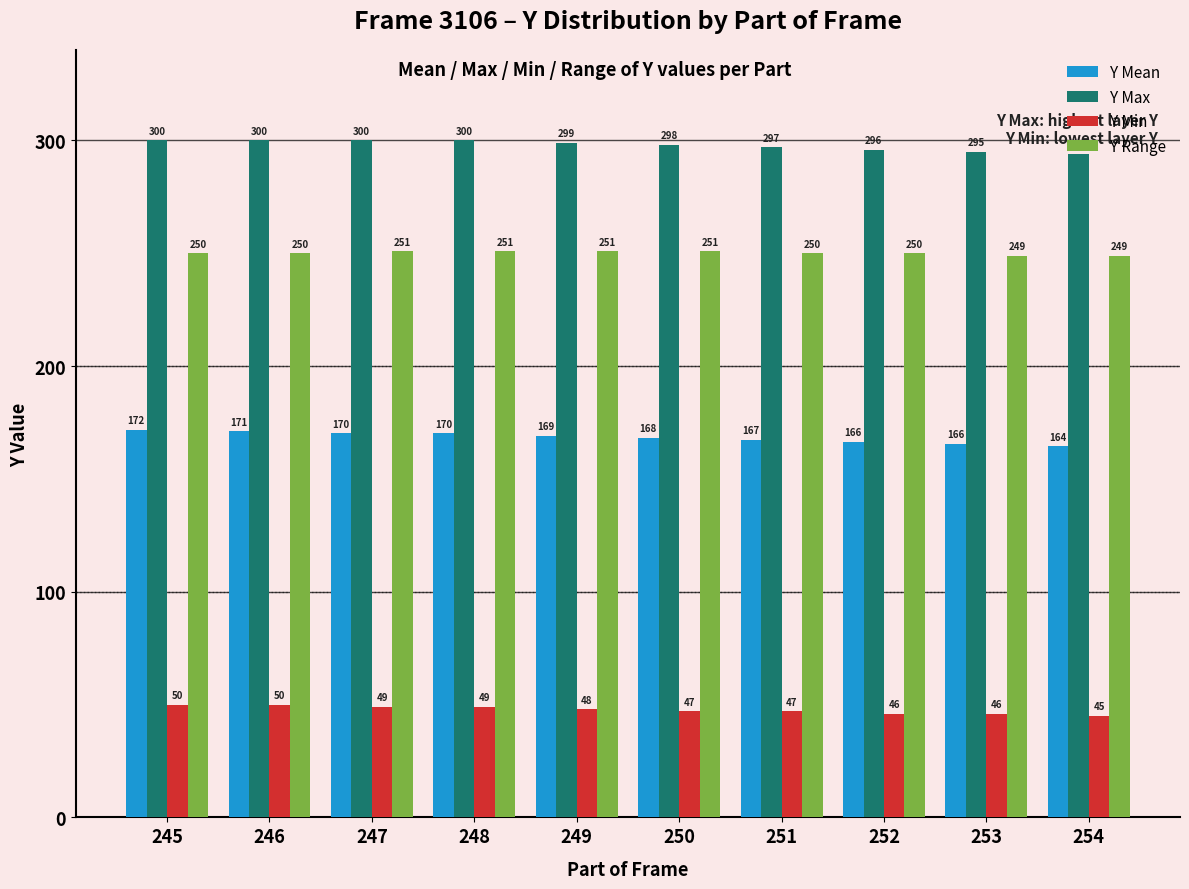

What are all the series names shown in the legend?

Y Mean, Y Max, Y Min, Y Range